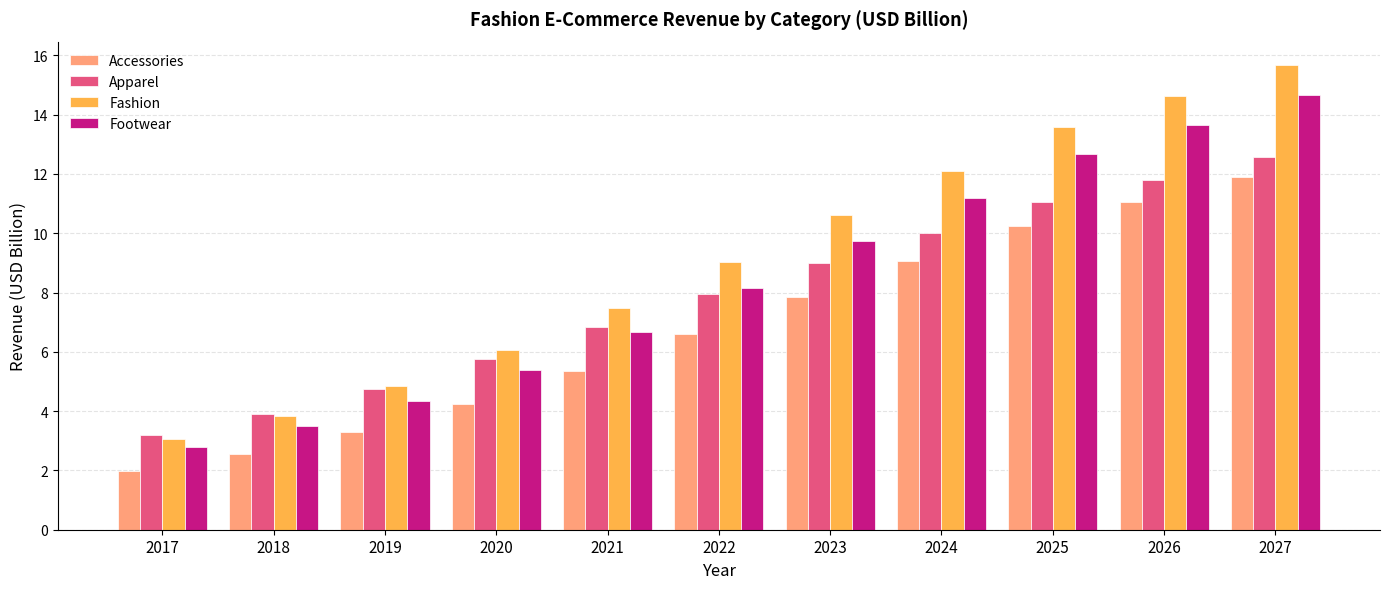

Is the value of Fashion at 2023 greater than the value of Apparel at 2021?

Yes